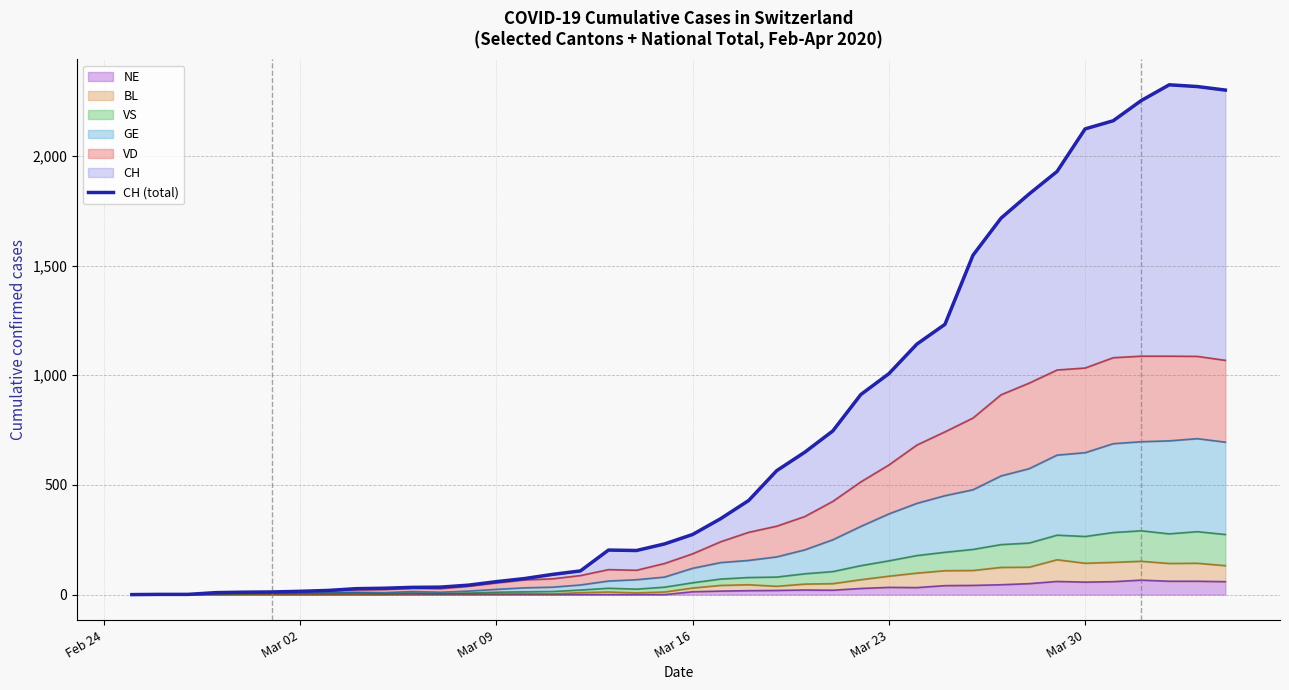

What is the highest value of the NE series?

66